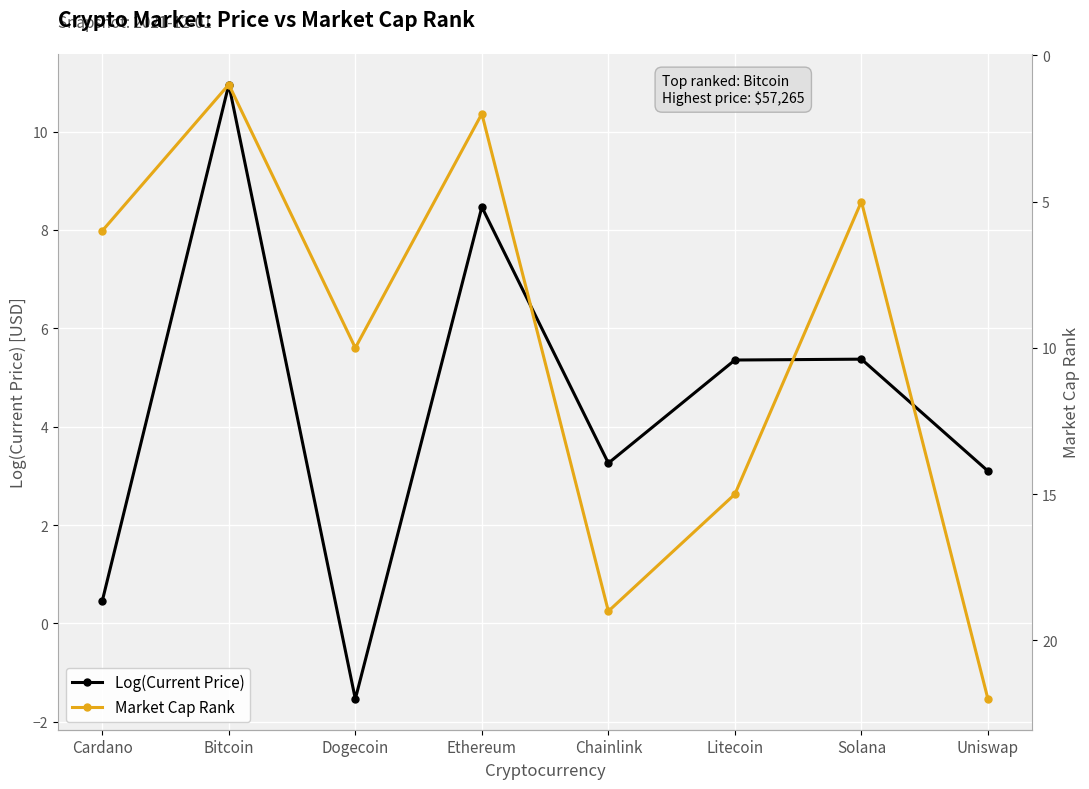

Which series ends up on top after the final intersection of Market Cap Rank and Log(Current Price)?

Market Cap Rank